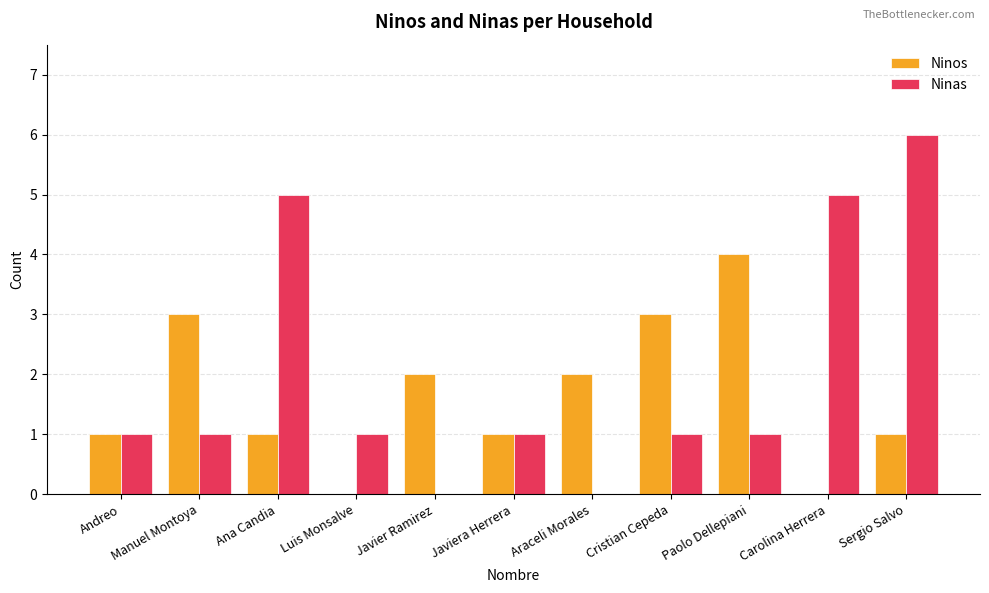

How many groups of bars are there?

11